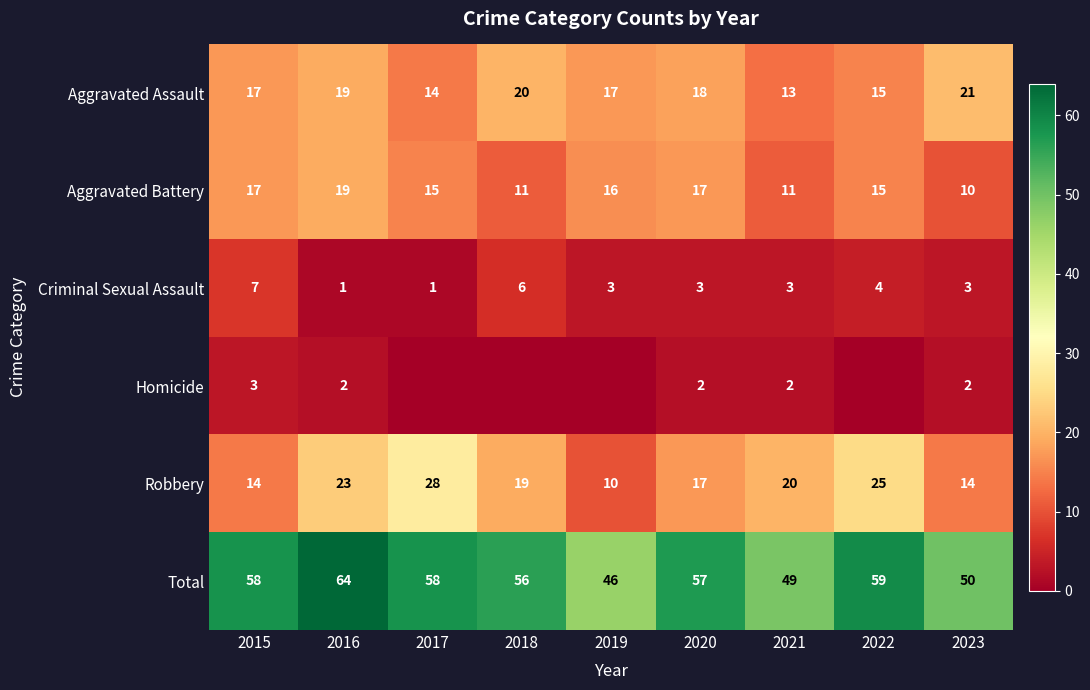

What is the sum of all Criminal Sexual Assault values?

31